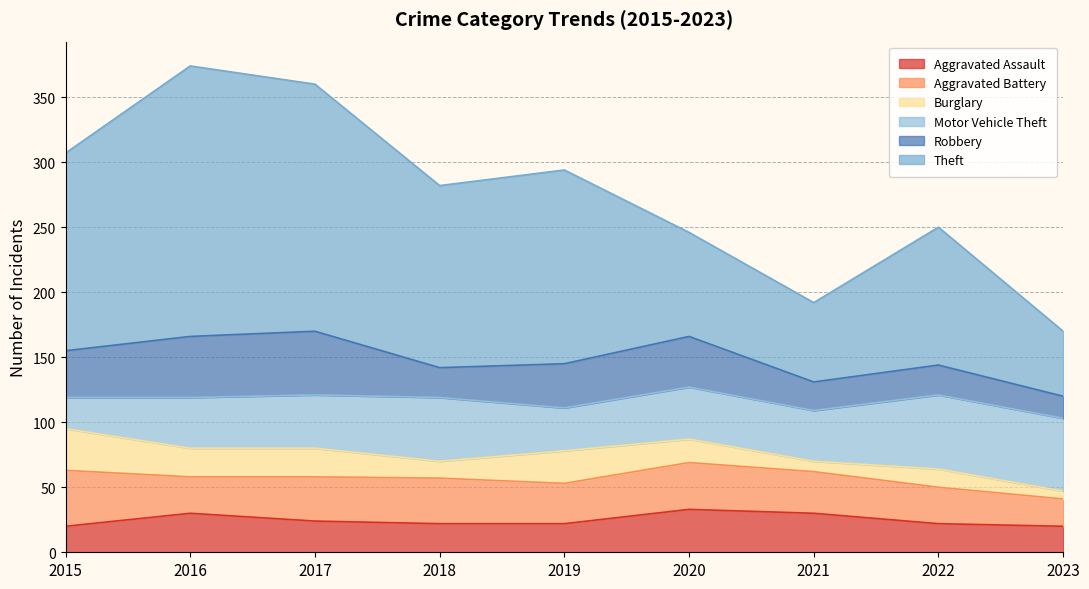

Which label corresponds to the largest value in the chart?

2016